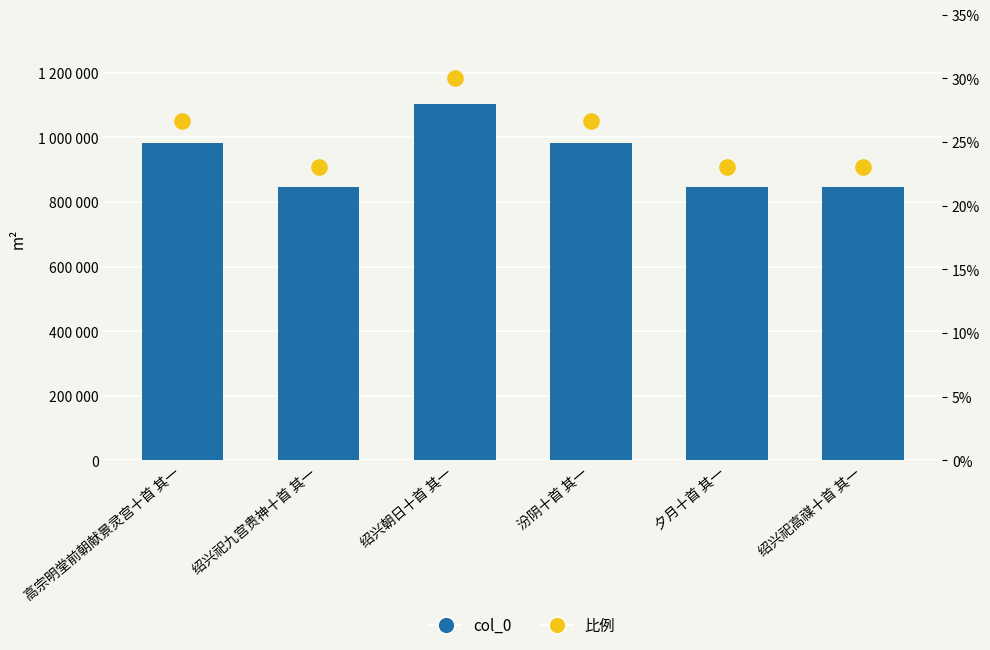

Which series reaches the minimum Y coordinate?

比例